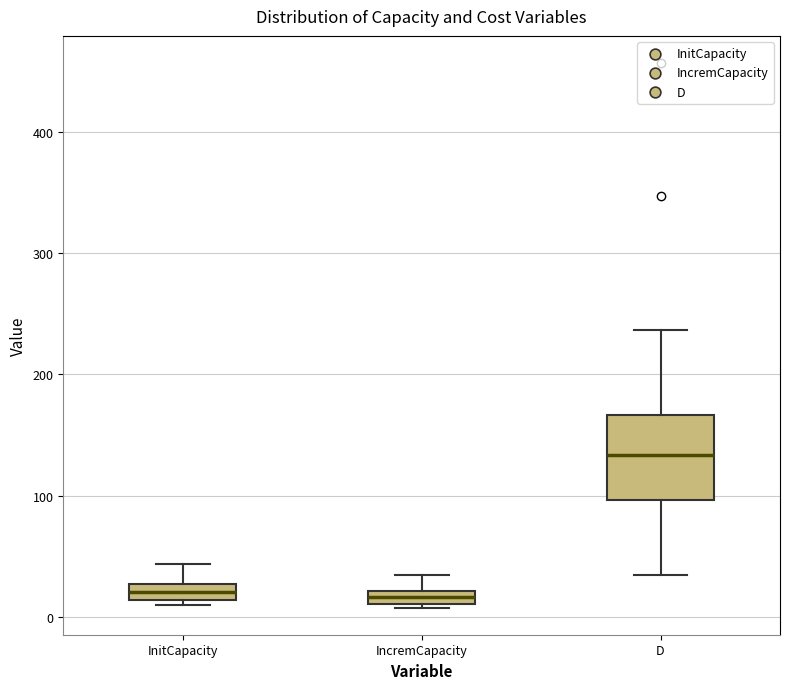

Comparing the boxes themselves (not the whiskers), which one is the tallest?

D